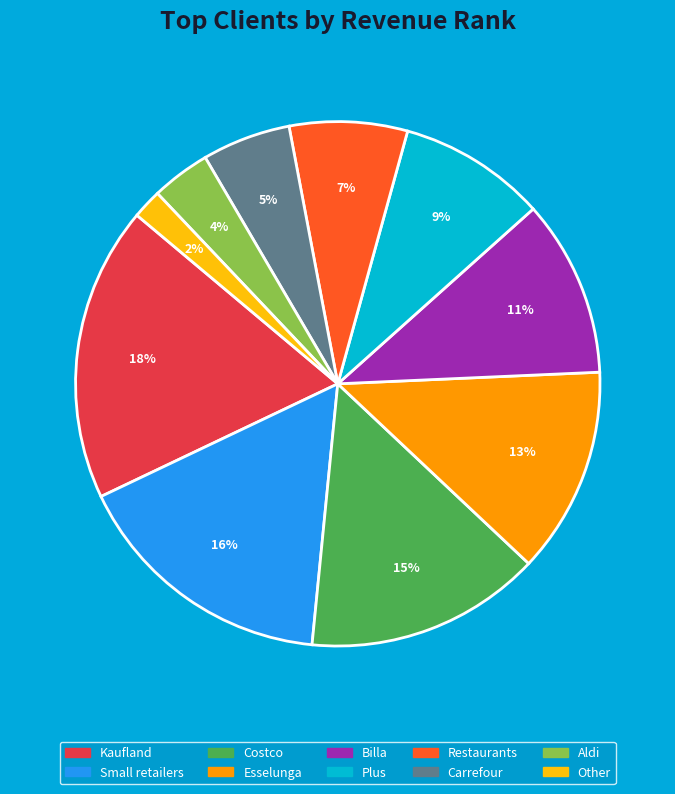

Which has a higher value, Esselunga or Kaufland?

Kaufland